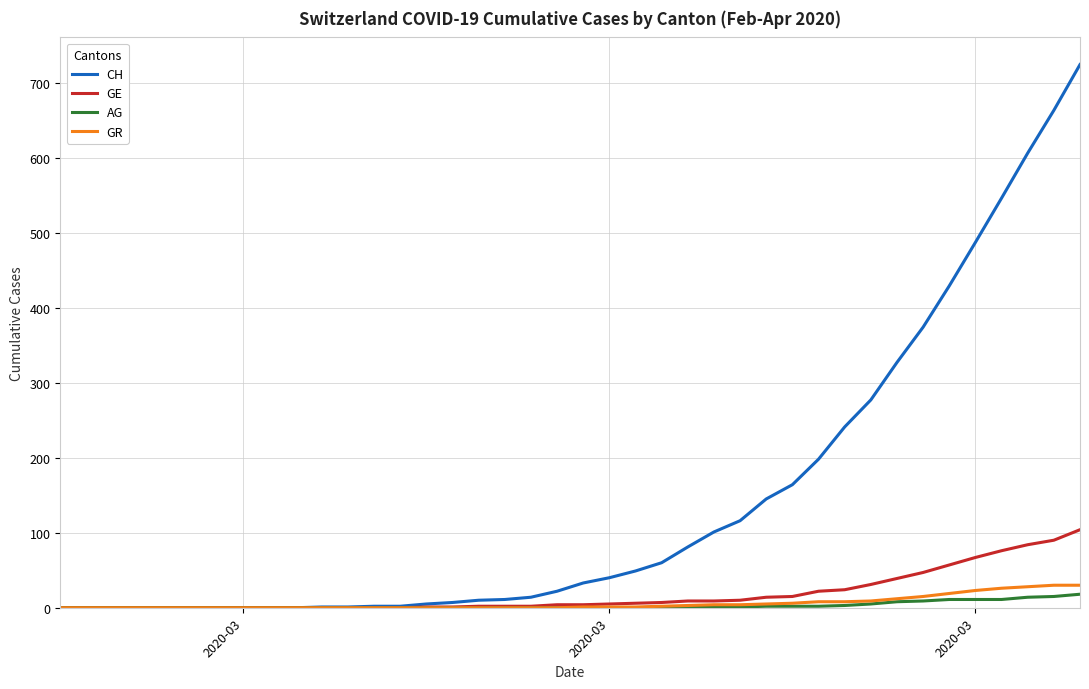

At how many categories does at least one series exceed 186?

11